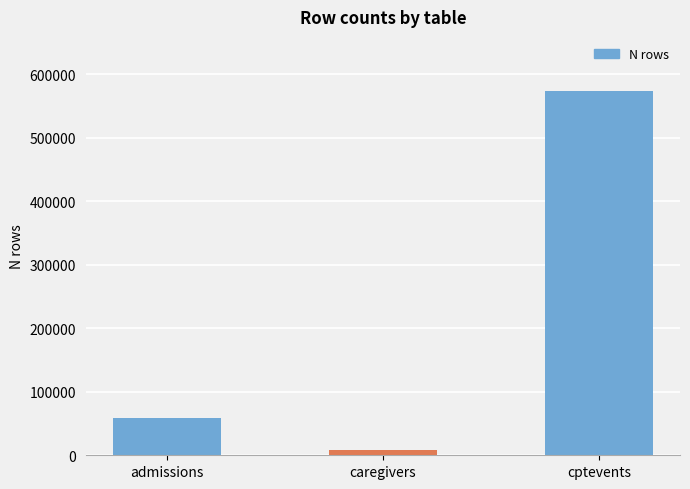

At which label is the value closest to 290356?

admissions